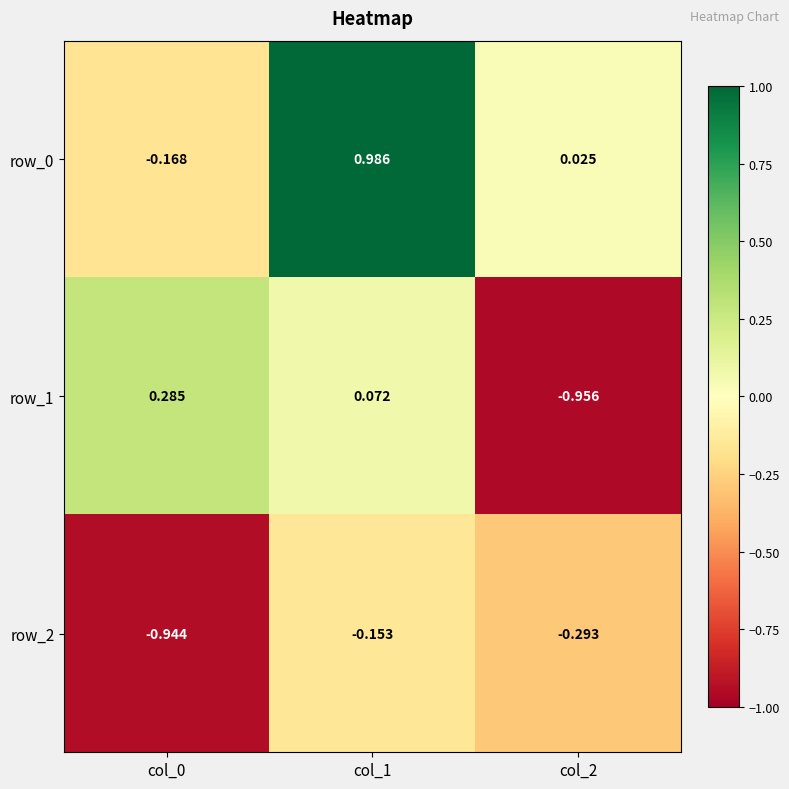

At how many categories does at least one series exceed 0?

3